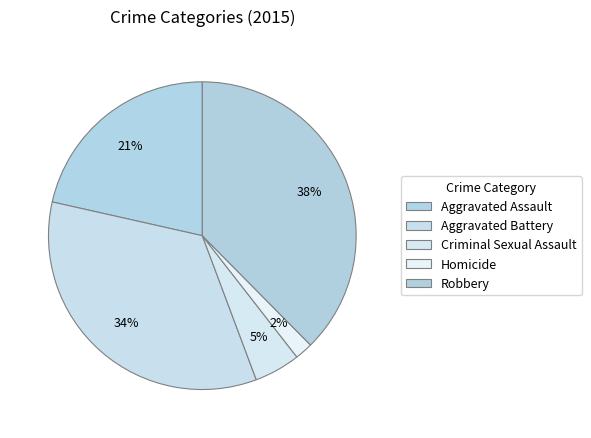

Is there a majority slice in this chart?

No